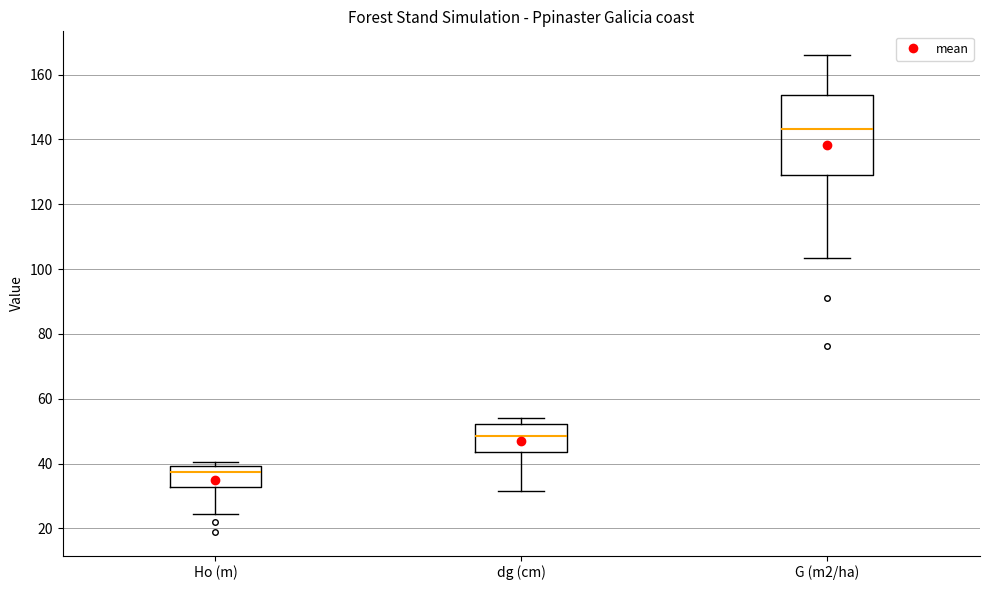

Which box's median line is the lowest?

Ho (m)